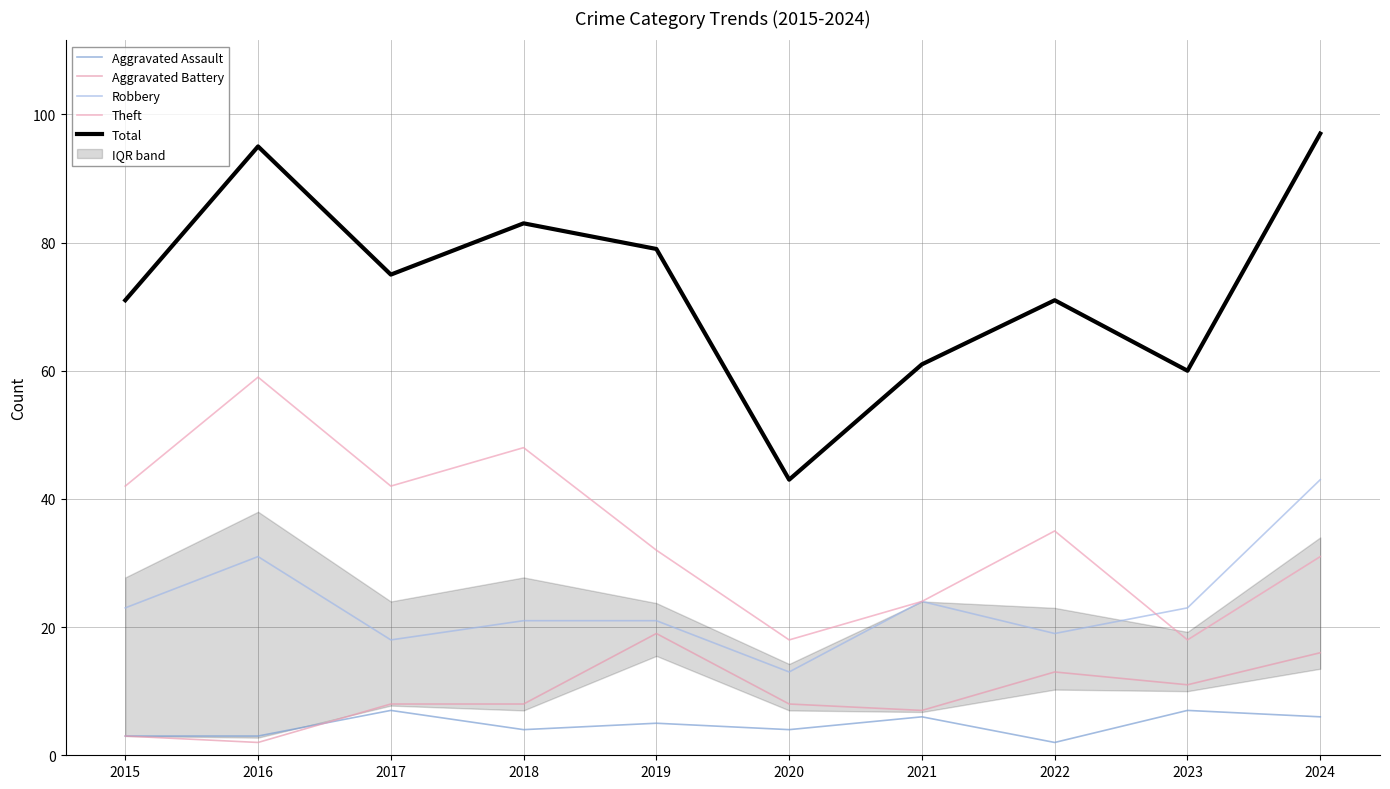

What is the maximum value shown in the chart?

97